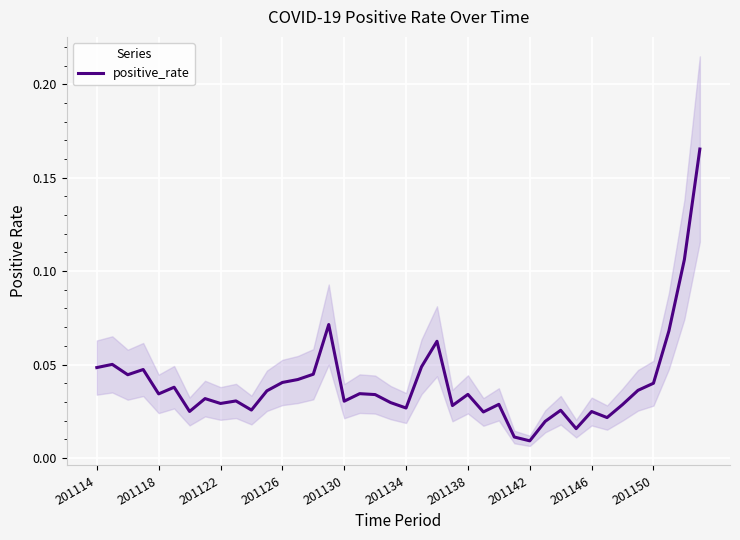

Between 201138 and 30, which is larger?

30